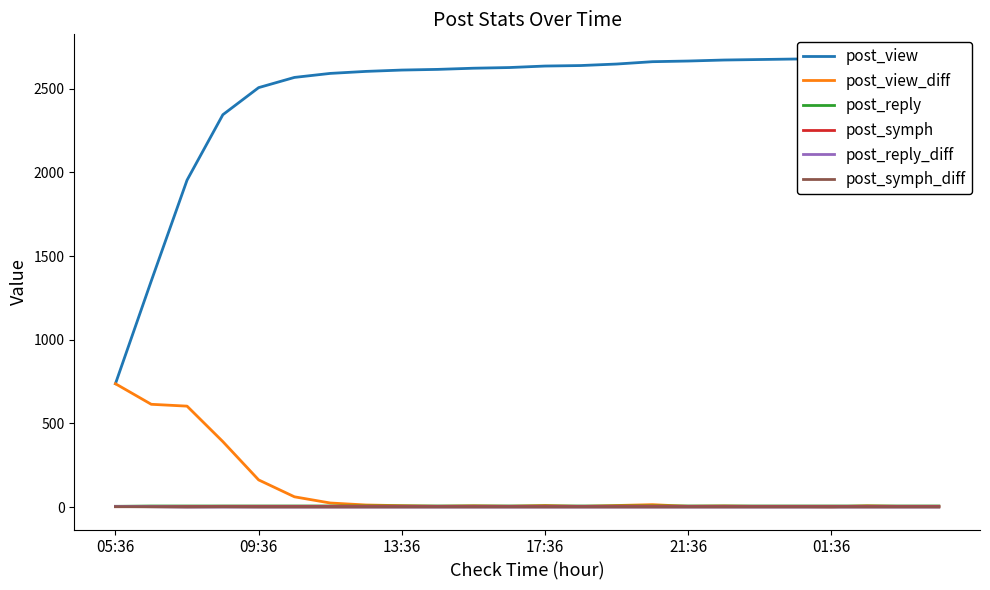

Which series has the largest total across all categories?

post_view